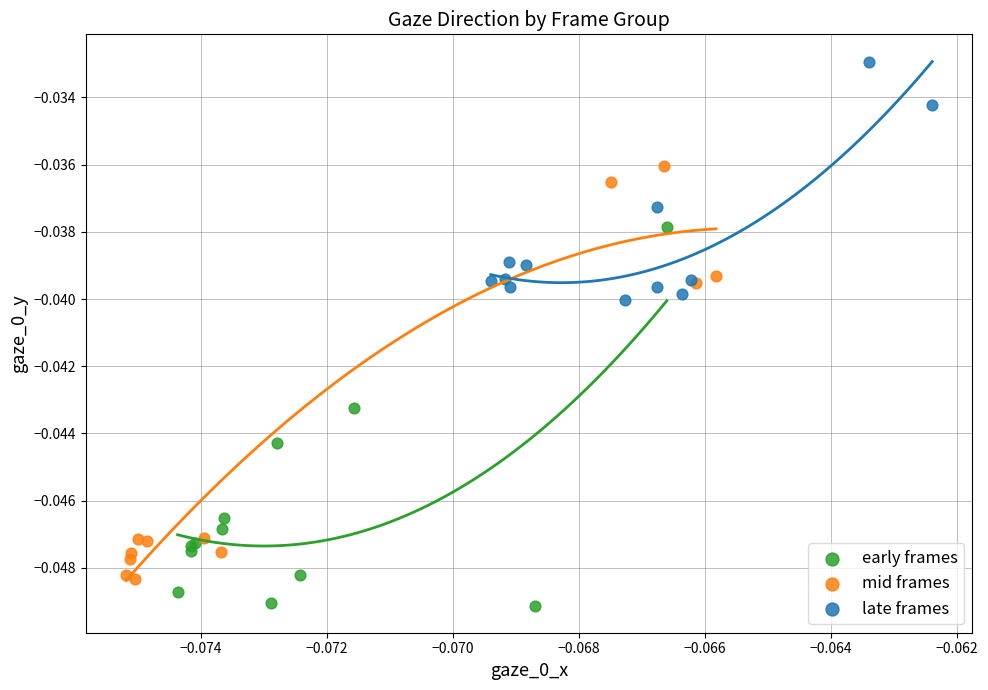

Which series reaches the maximum Y coordinate?

late frames